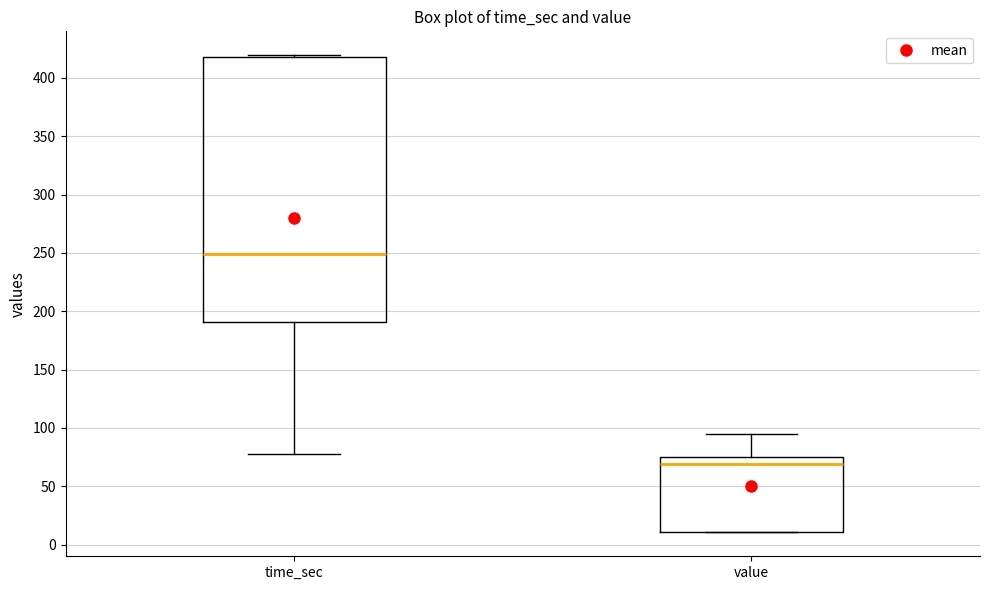

Which box is the tallest, from its lower edge to its upper edge?

time_sec